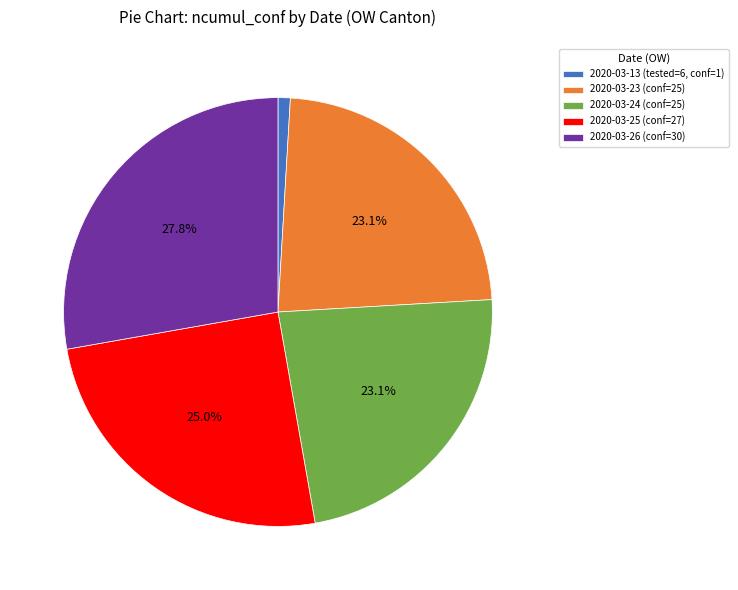

How many segments does this pie chart have?

5